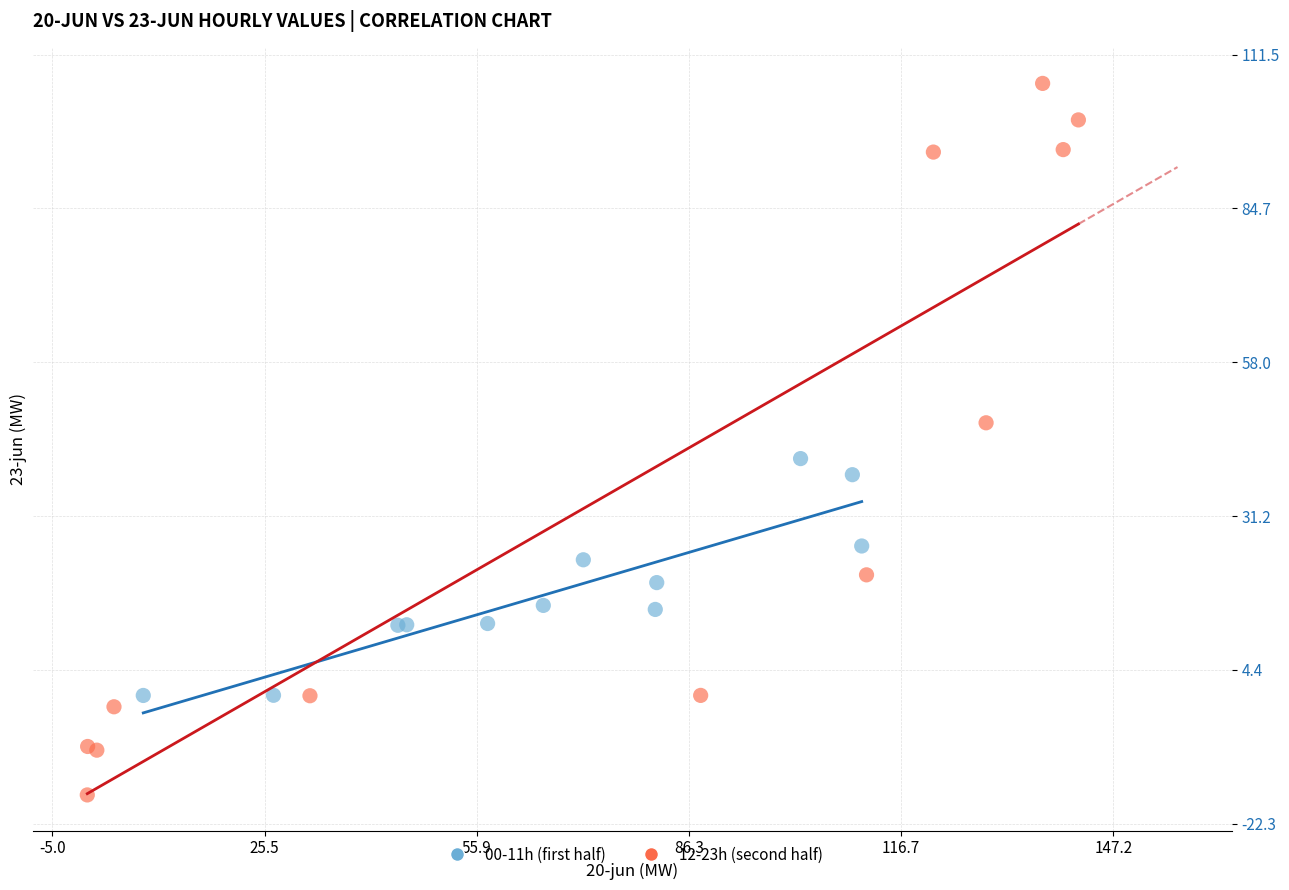

Which series has the widest spread of Y values?

12-23h (second half)